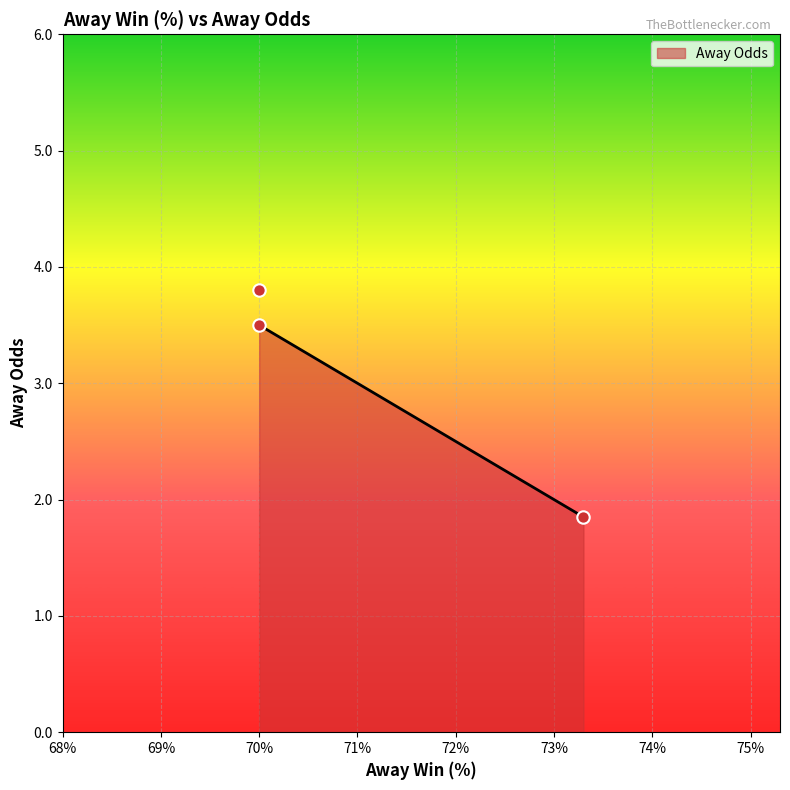

What is the ratio of the value at 73.3 to the value at 70.0?

0.5